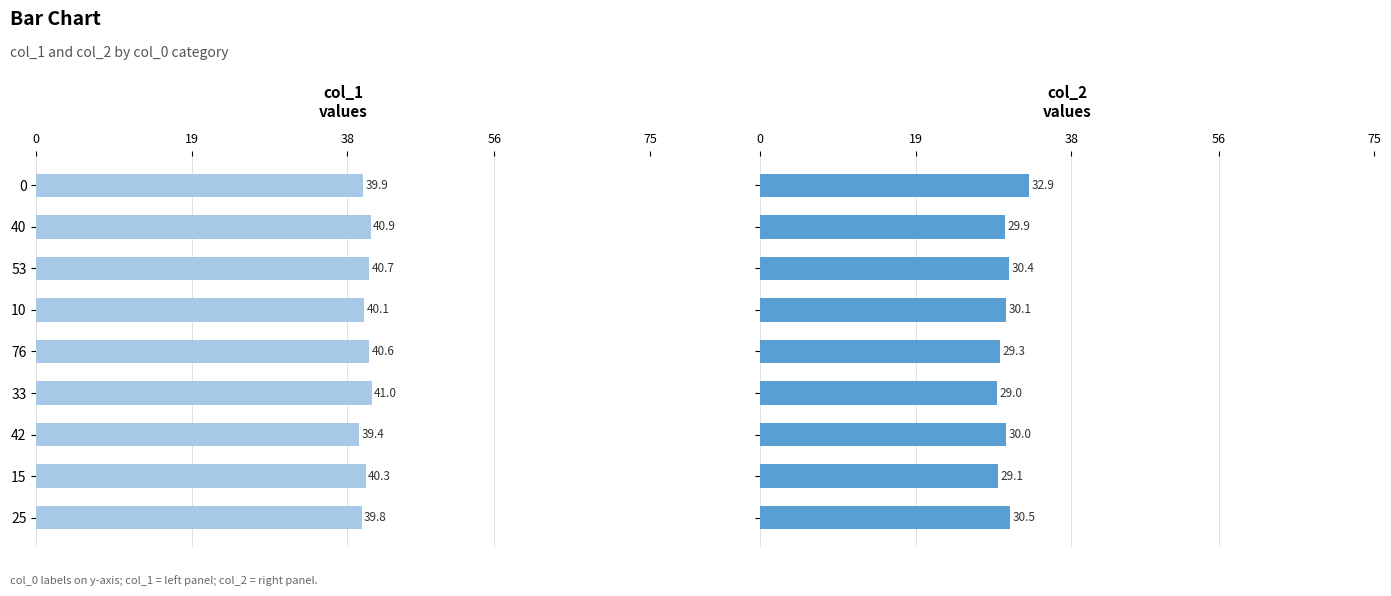

How many data points in col_1 are above 40?

6